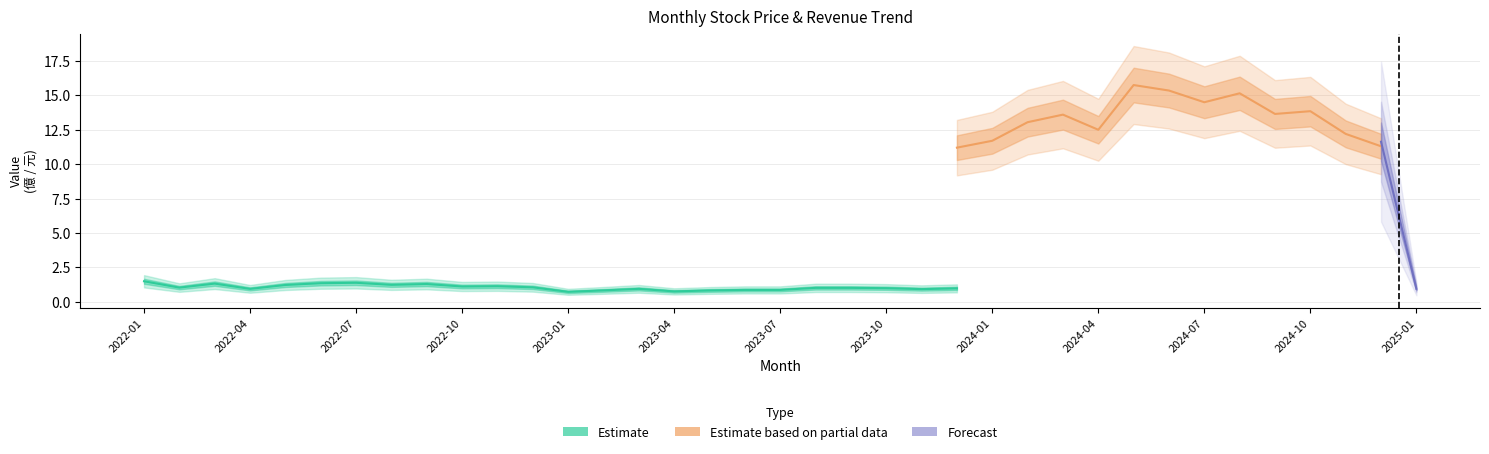

What is the average value of the Estimate series?

1.0